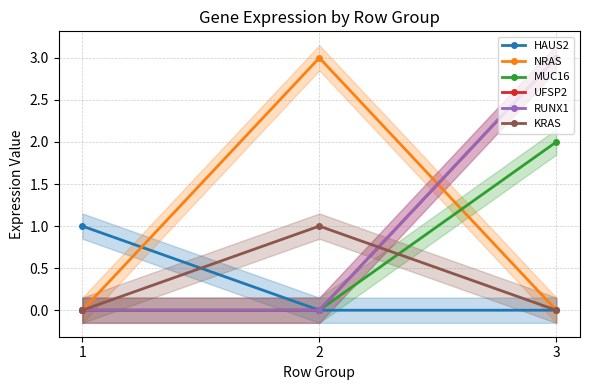

Is the value of RUNX1 at 1 greater than the value of UFSP2 at 2?

No